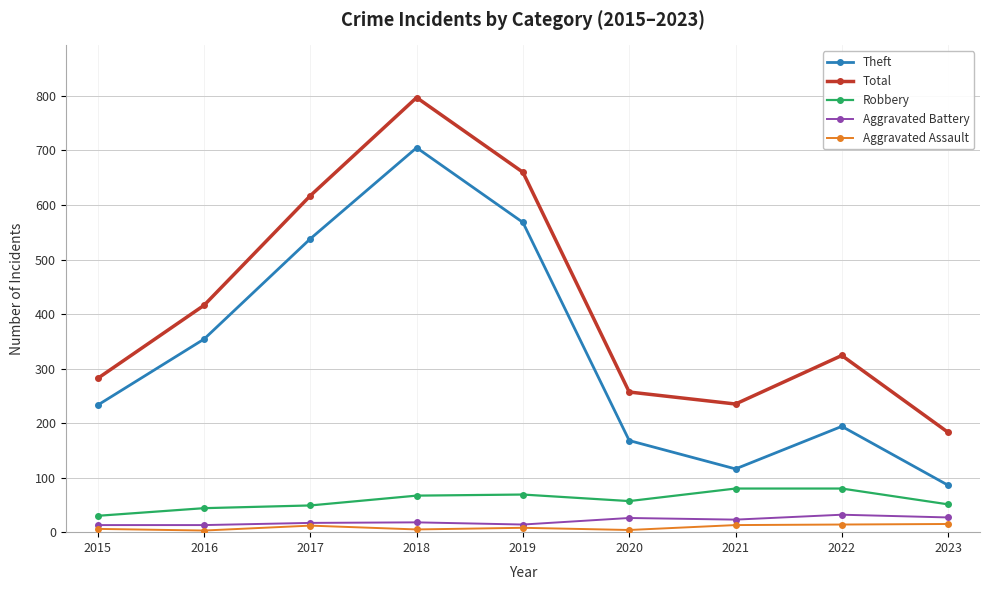

The value of Robbery at 2019 is 98. True or false?

False